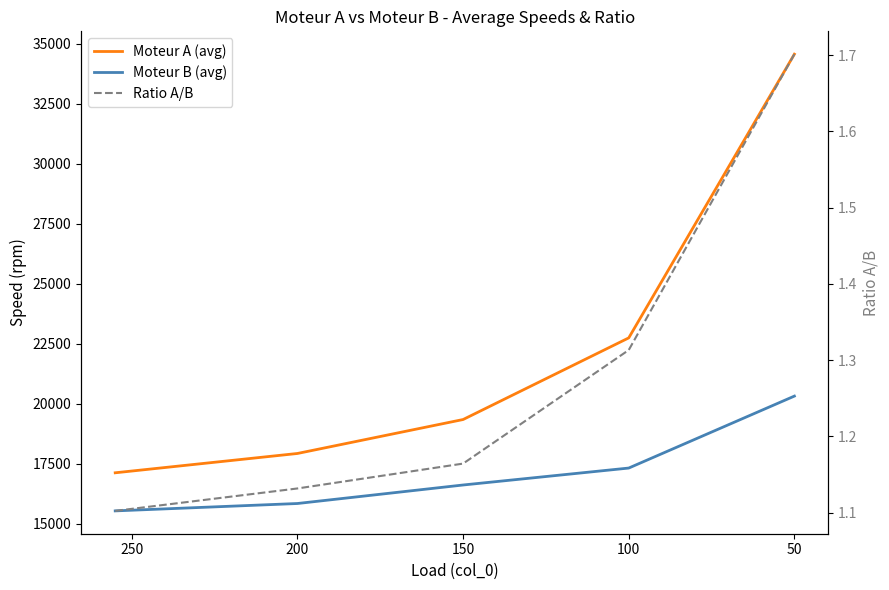

True or false: Ratio A/B and Moteur B (avg) intersect in this chart.

False